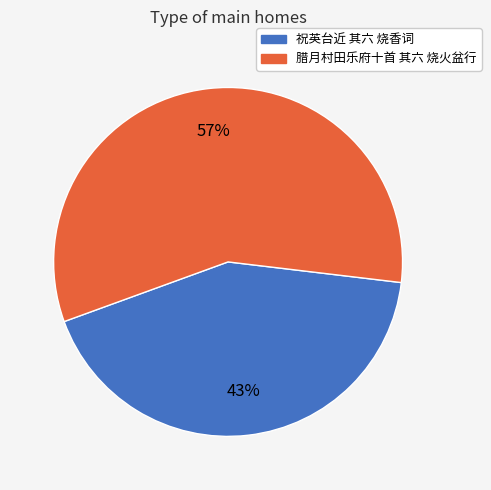

Is the sum of 祝英台近 其六 烧香词 and 腊月村田乐府十首 其六 烧火盆行 greater than half?

Yes